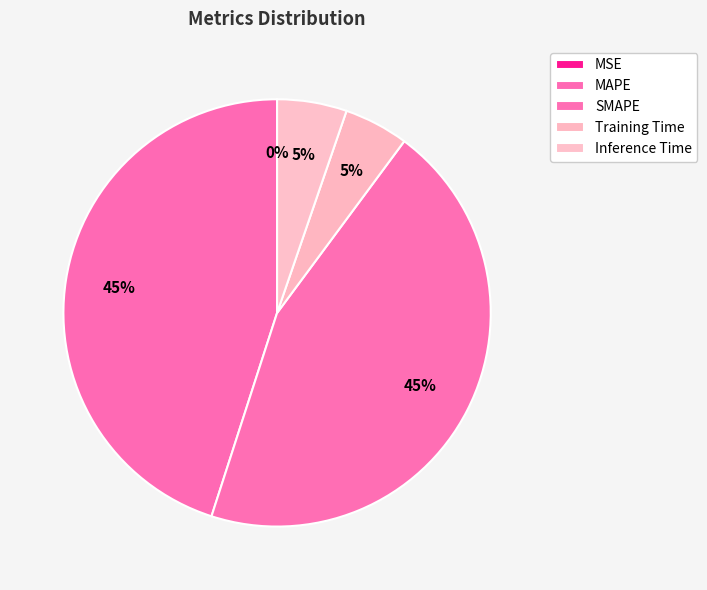

What percentage is the MAPE slice, to the nearest percent?

45%